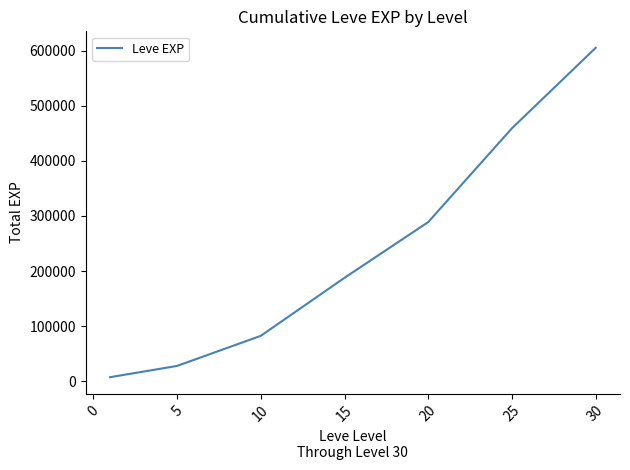

What is the greatest value displayed?

605250